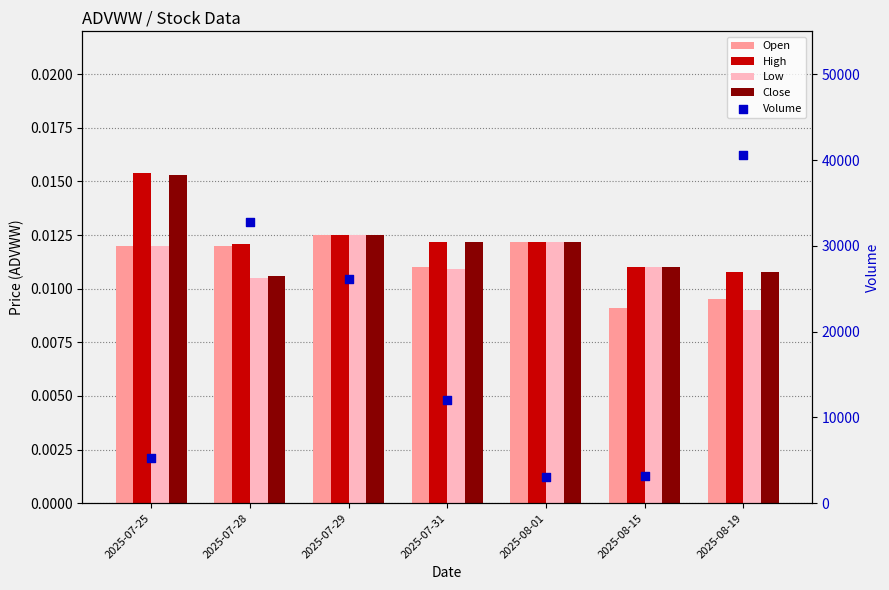

At how many categories does at least one series exceed 25090?

3